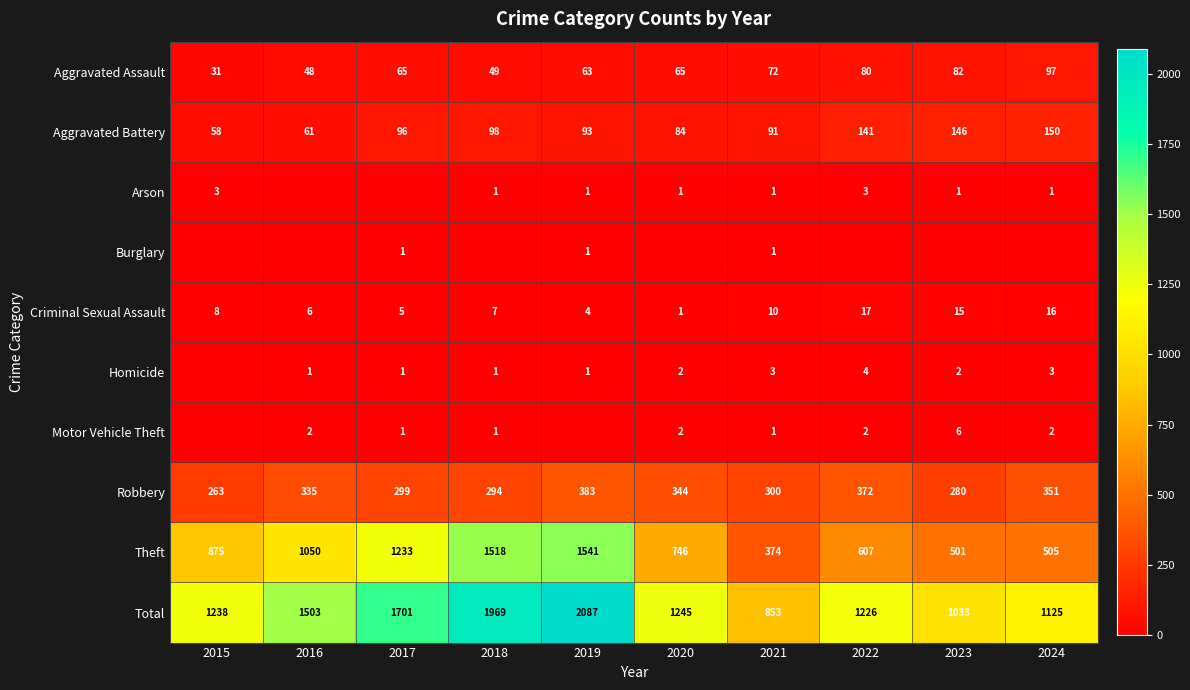

At which category is the sum across all series the highest?

2019